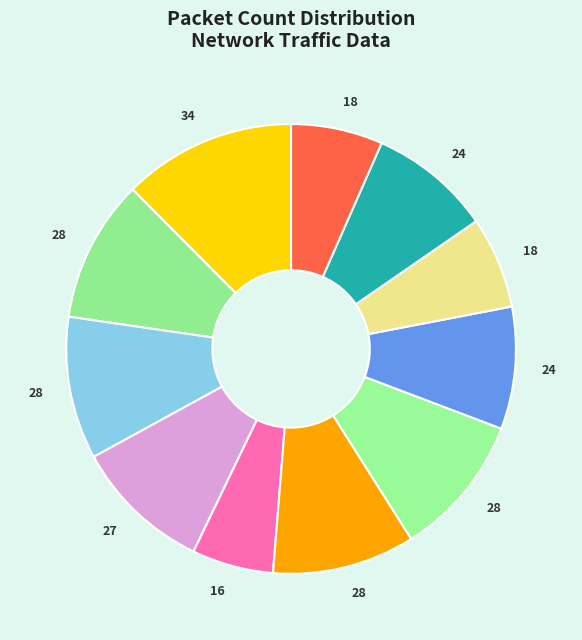

Which category has the smallest portion of the pie?

16